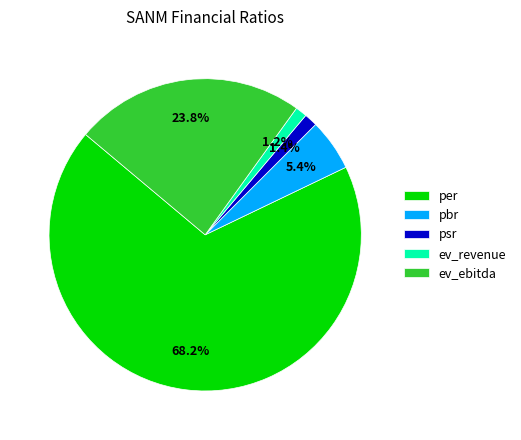

Is the sum of pbr and ev_revenue greater than half?

No